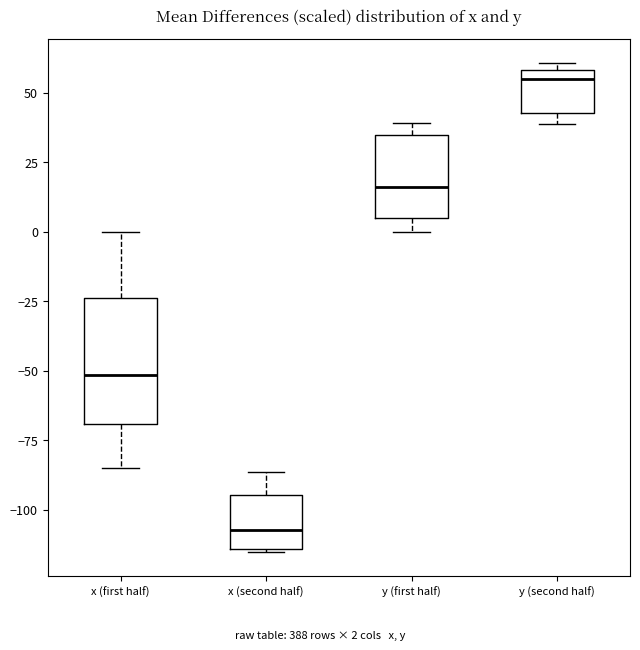

Comparing the boxes themselves (not the whiskers), which one is the tallest?

x (first half)